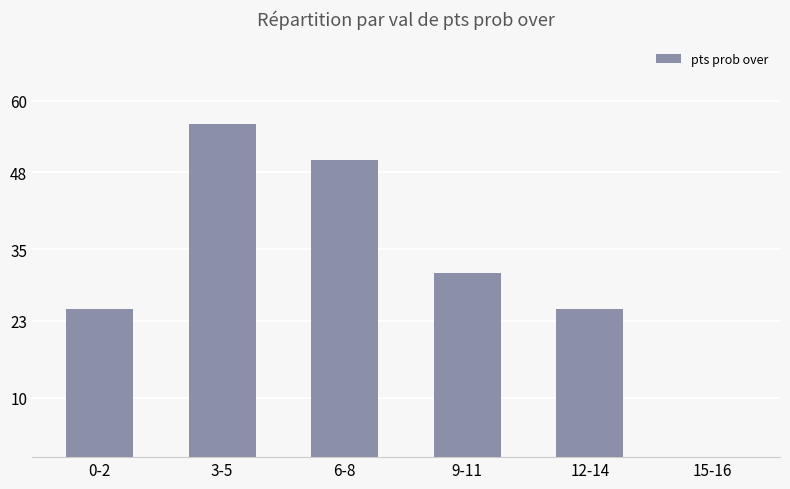

What is the greatest value displayed?

56